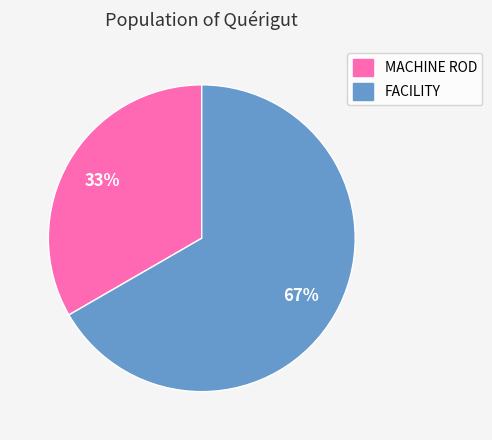

Which slice represents more than half of the pie?

FACILITY